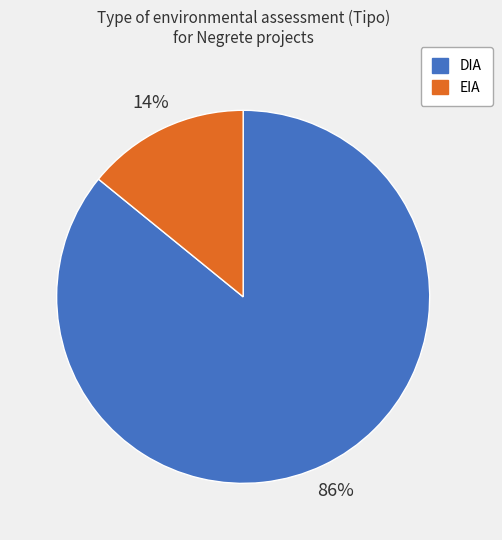

Is there any slice that represents more than half of the pie?

Yes